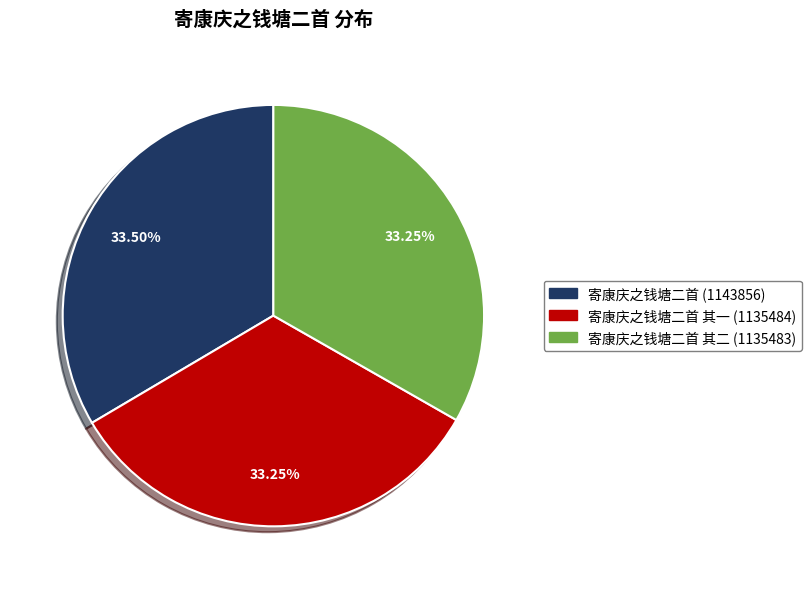

Does any single category account for the majority?

No